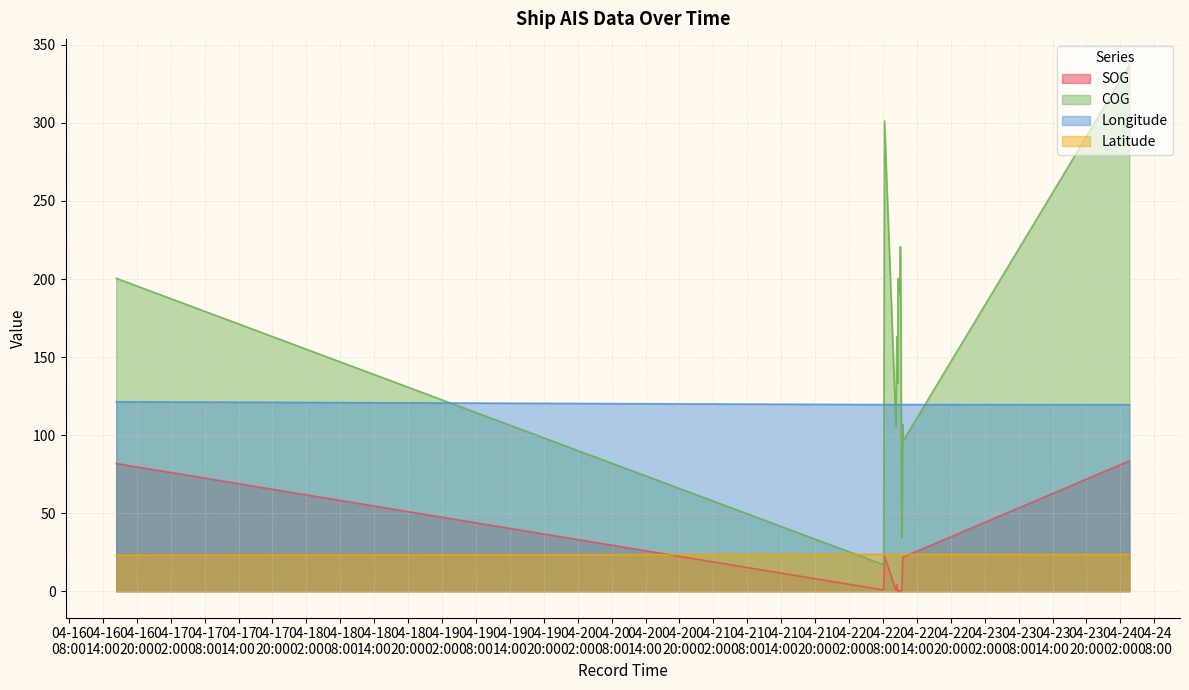

What are all the series names shown in the legend?

SOG, COG, Longitude, Latitude